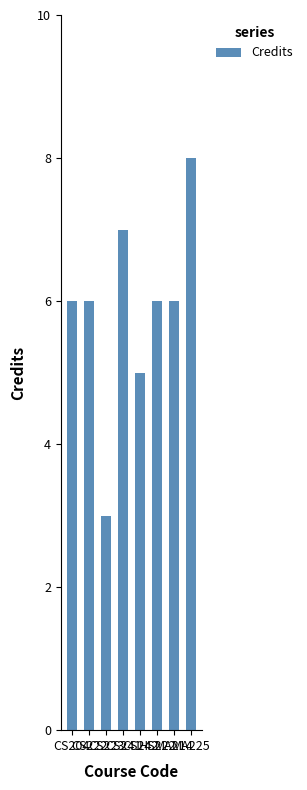

What is the value of the 1st bar from the left?

6